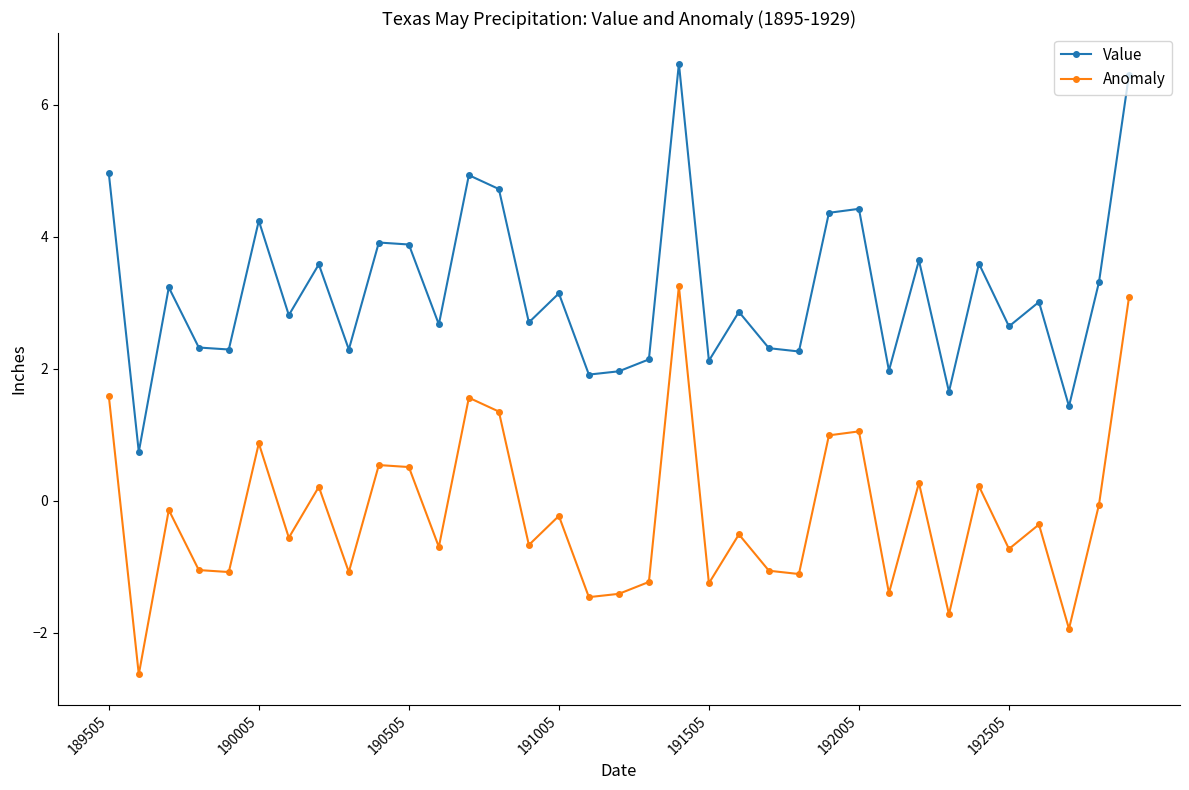

What is the average value of the Anomaly series?

-0.2